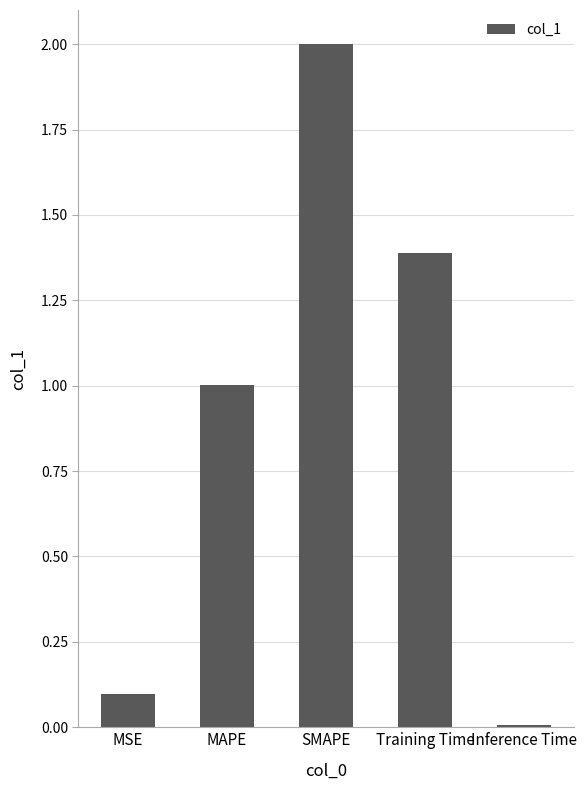

What is the value of the 1st bar from the left?

0.1